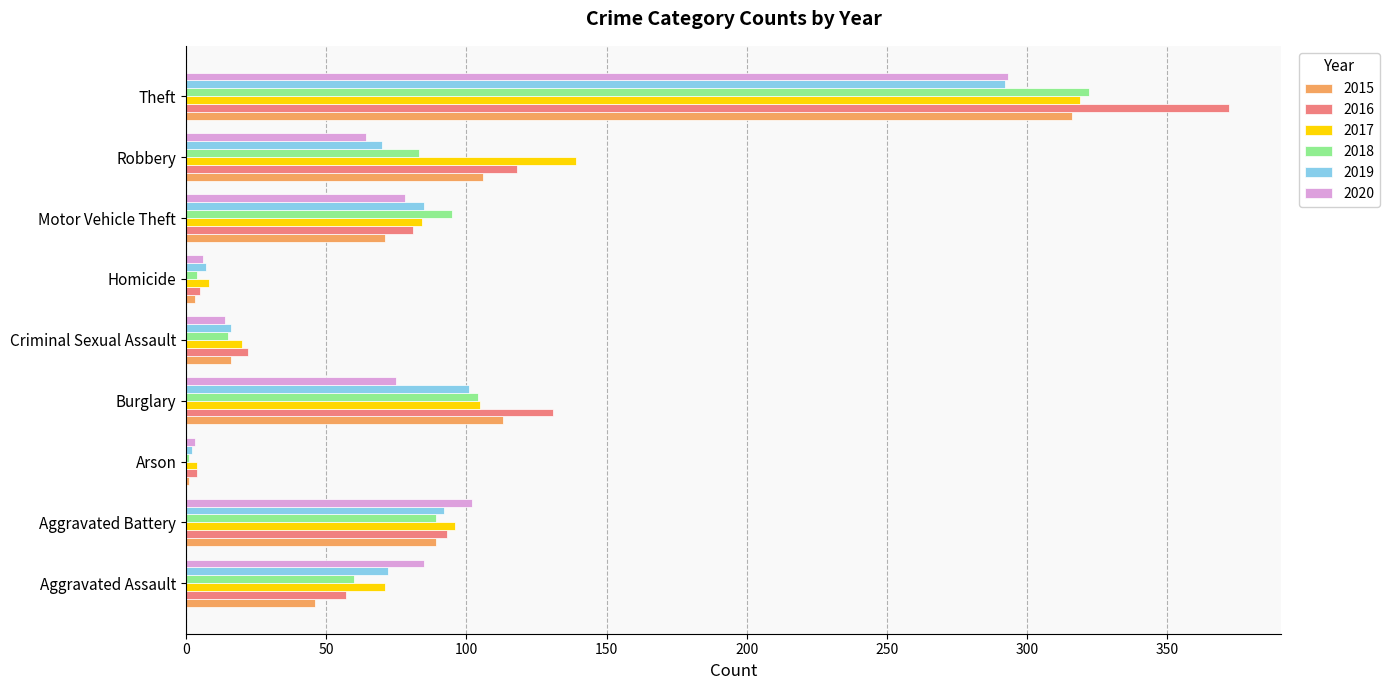

What is the sum of the 2016 values at Aggravated Battery and Robbery?

211